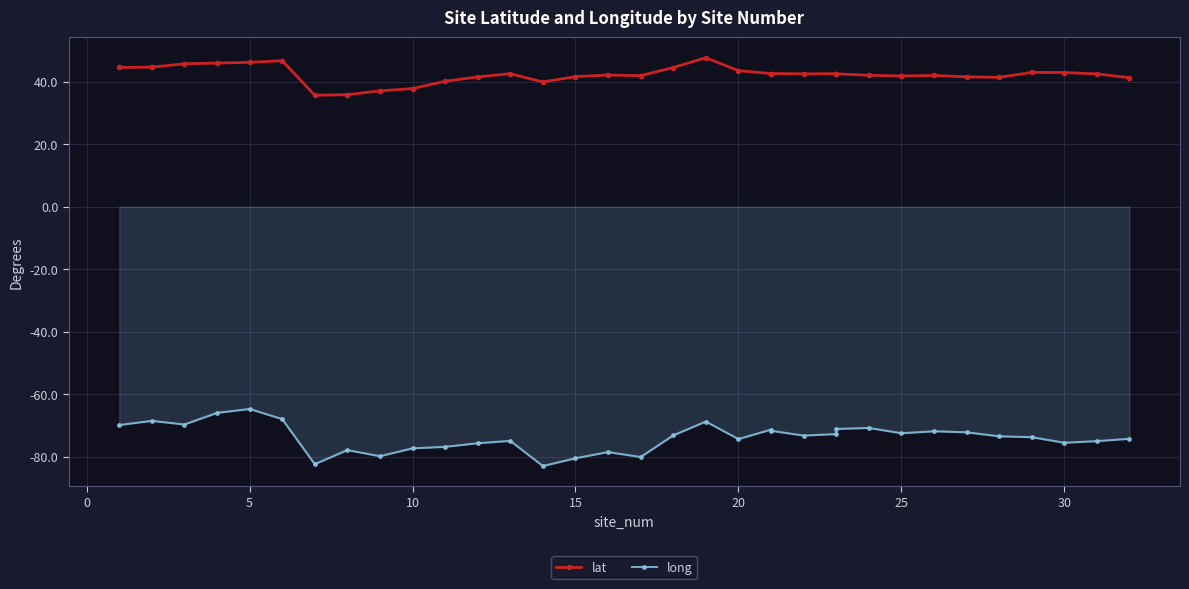

What are all the series names shown in the legend?

lat, long